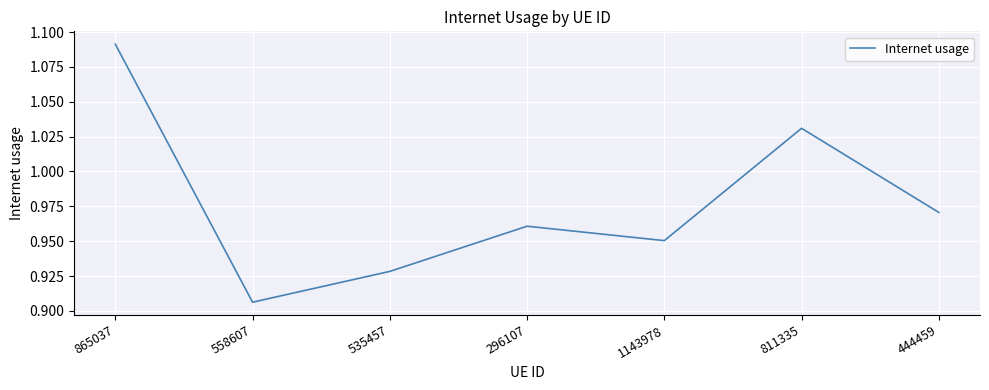

Does the chart display data point markers on the line(s)?

No